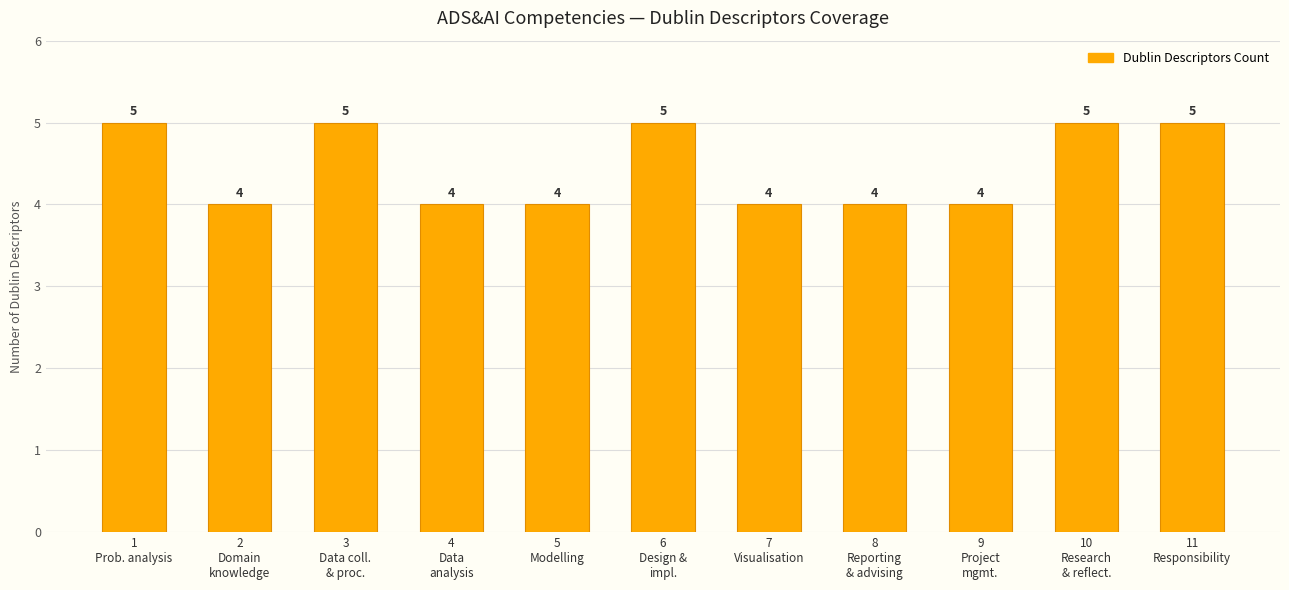

Reading left to right, extract all data points from this chart.

5	4	5	4	4	5	4	4	4	5	5